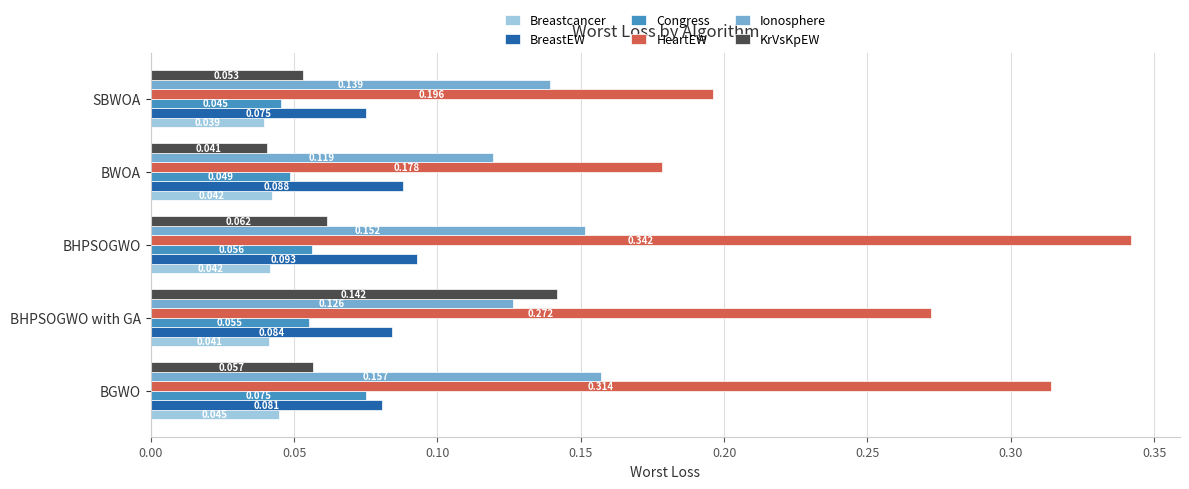

List the series in order of their peak value, lowest first.

Breastcancer, Congress, BreastEW, KrVsKpEW, Ionosphere, HeartEW